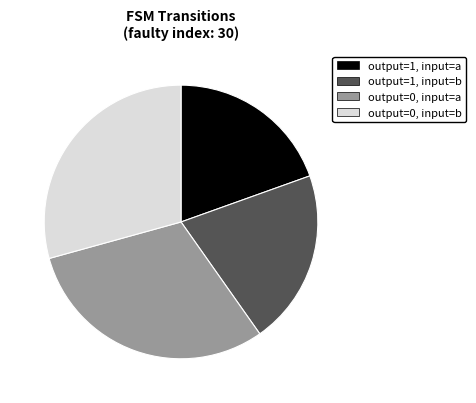

Is there any slice that represents more than half of the pie?

No